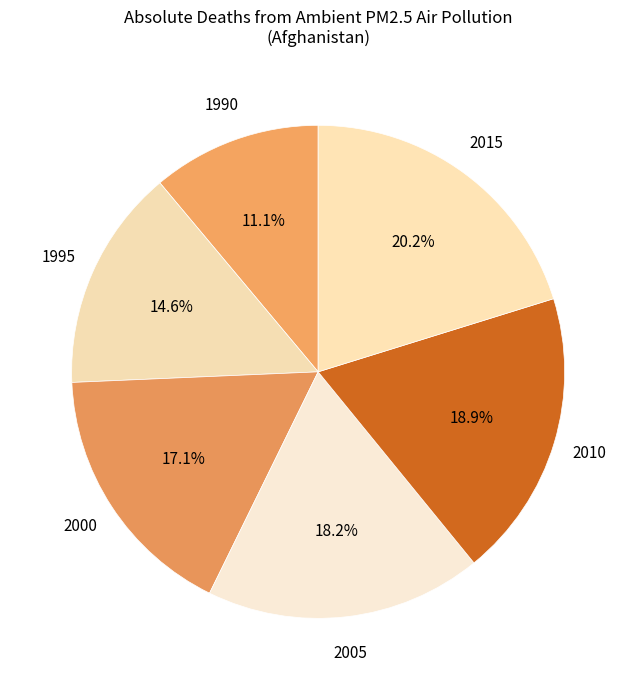

Count the number of slices in the pie.

6